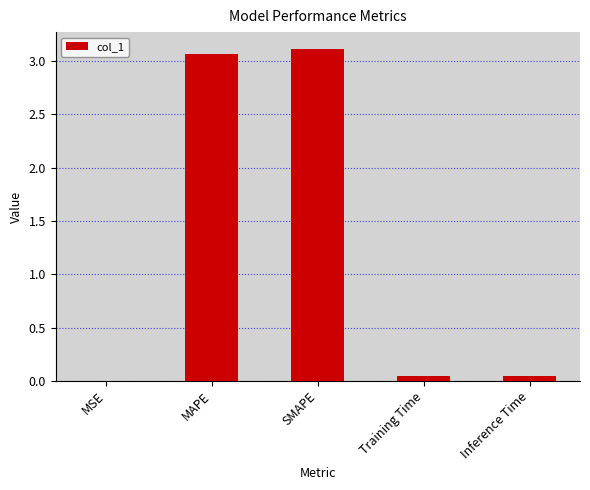

The chart shows a value of 1.2 at SMAPE. True or false?

False